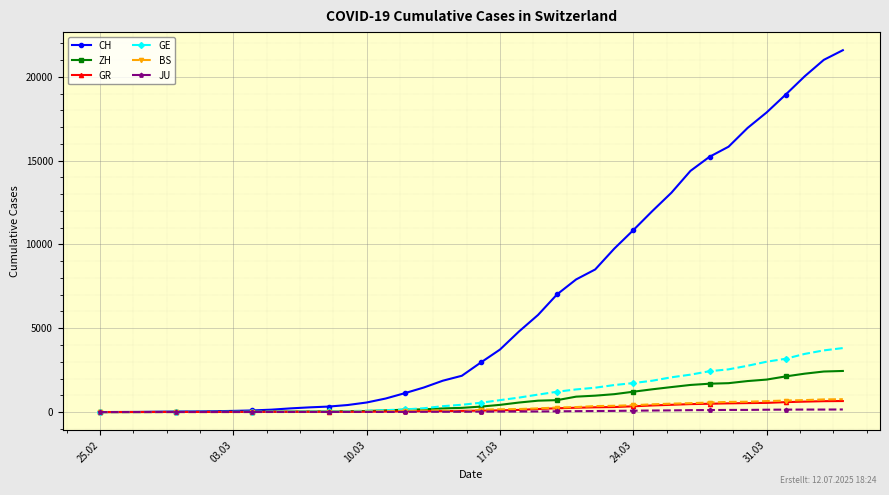

How many lines are shown in the chart?

6